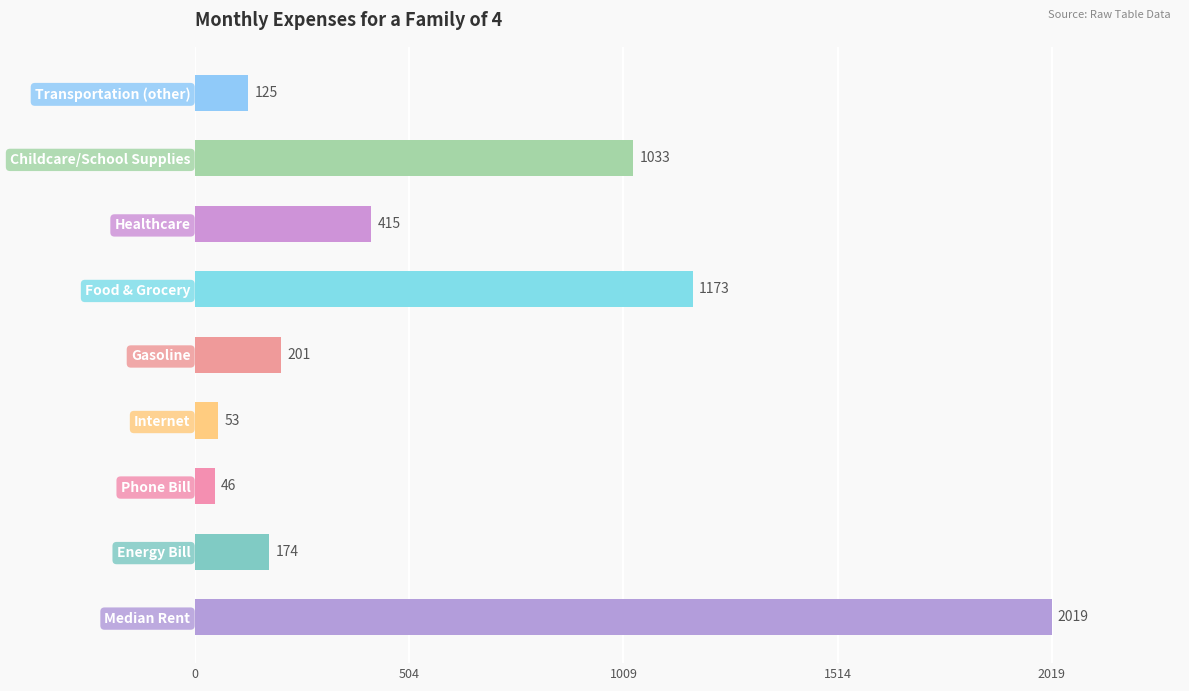

What is the difference between the maximum and minimum values?

1973